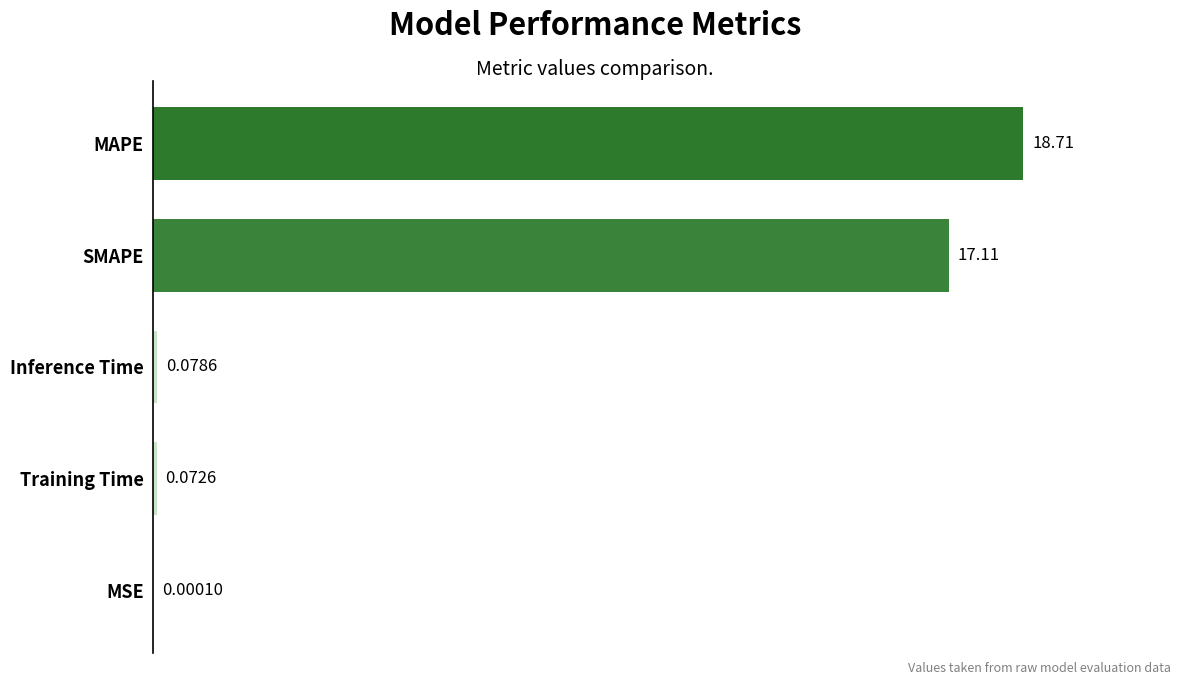

Are the bars horizontal?

Yes